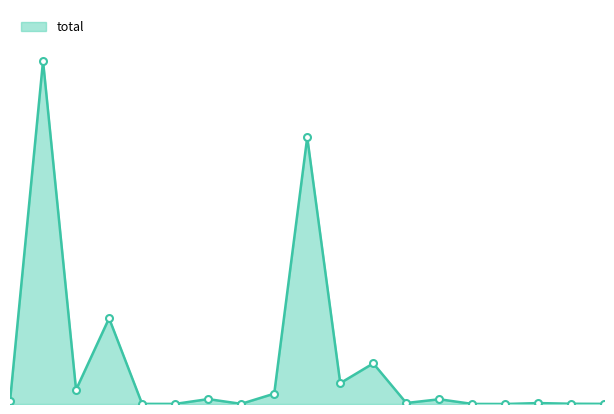

Where does the data first go above 58320?

45